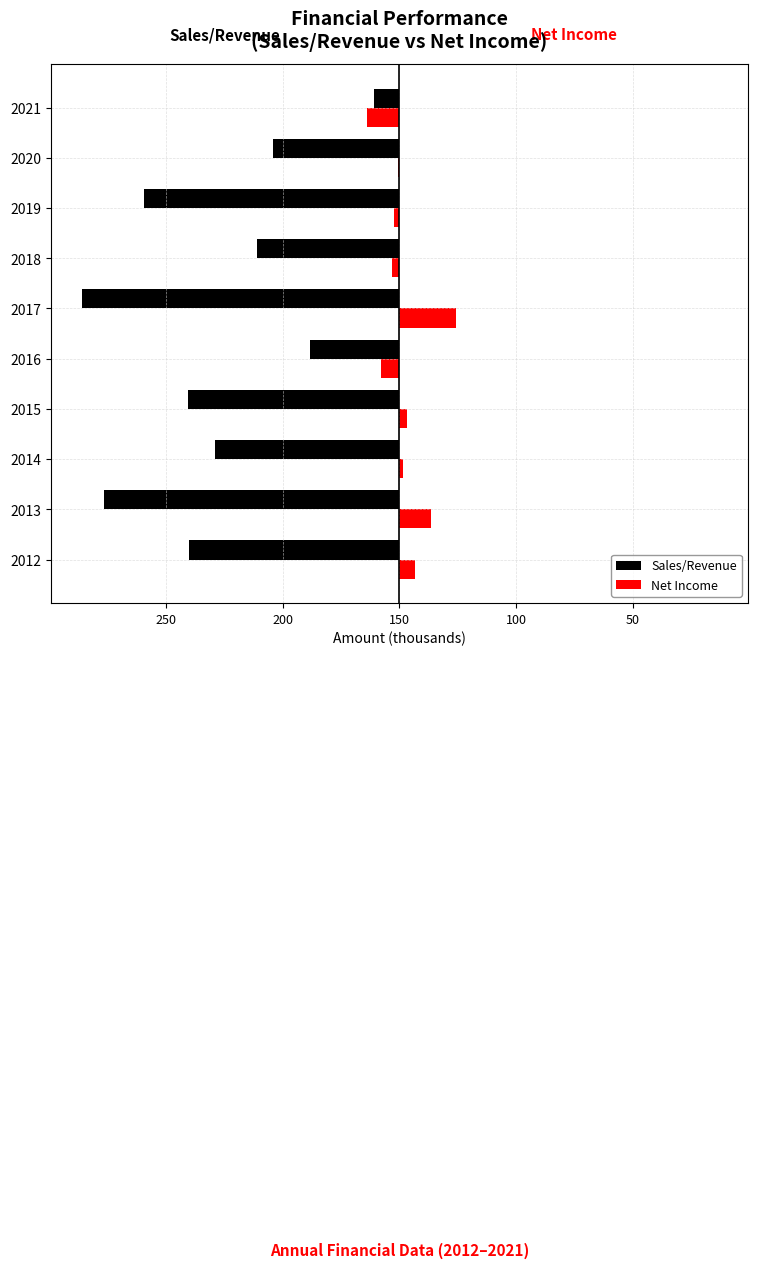

What position from the right is 200?

8